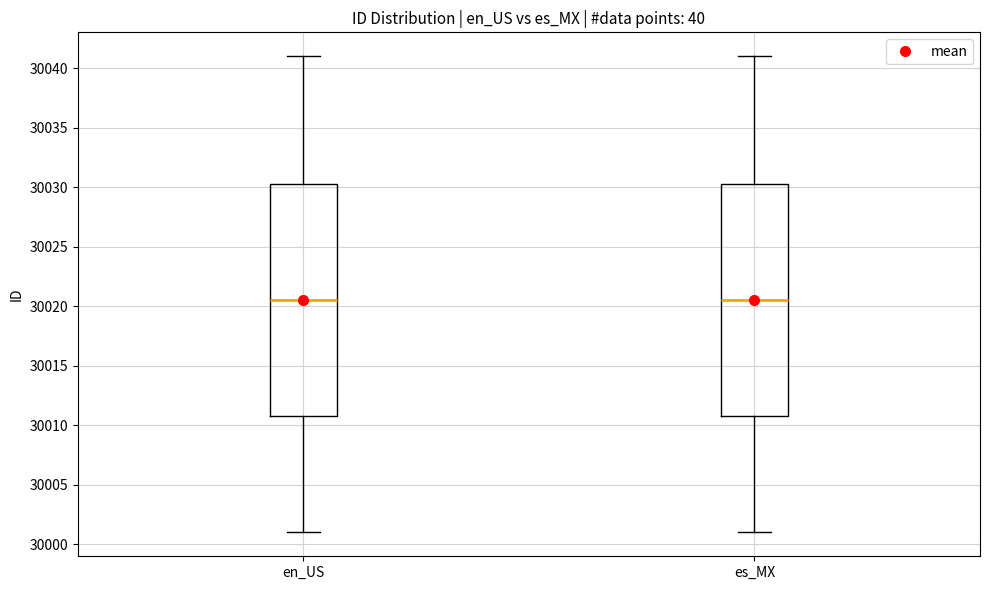

Where does the lower whisker of the box for es_MX end on the y-axis? The values are not printed on the chart, so give them approximately, as read against the axis.

30001.0